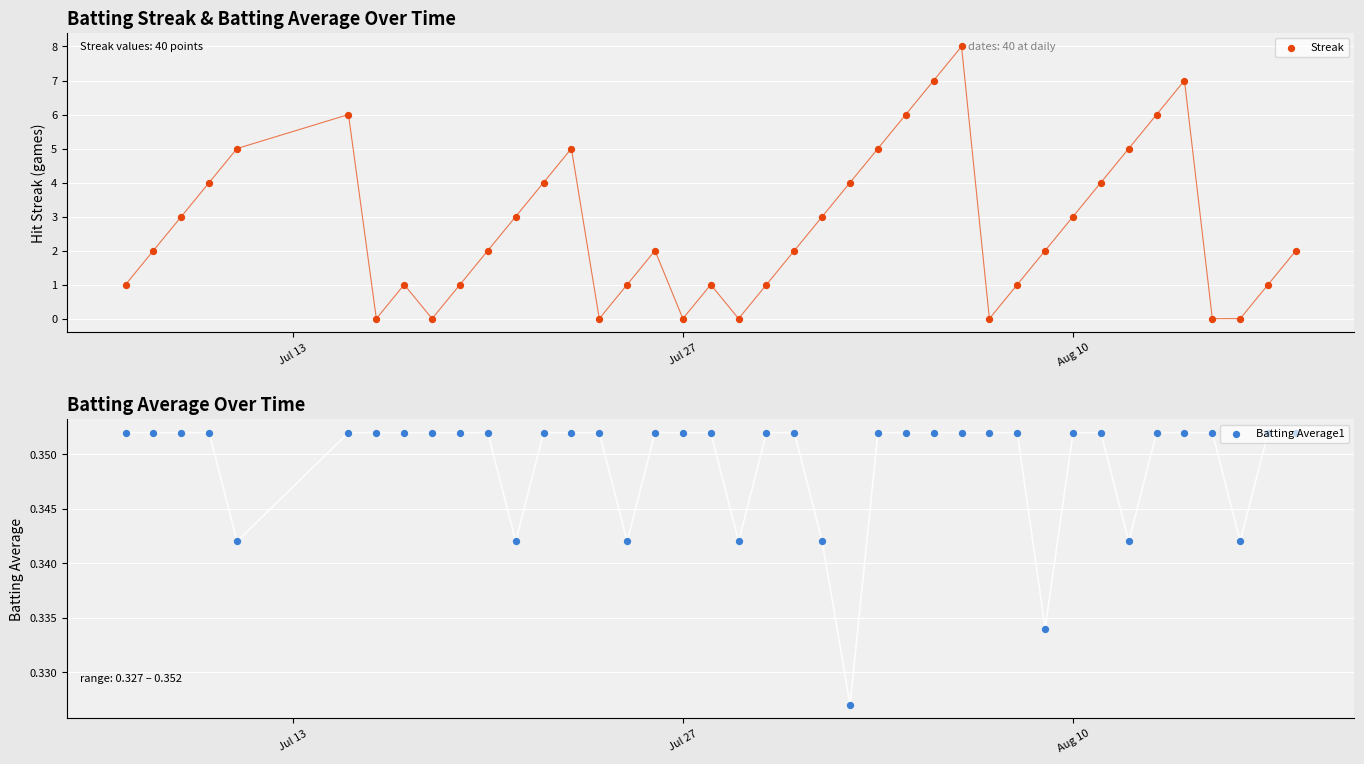

Which series contains the highest Y value?

Streak